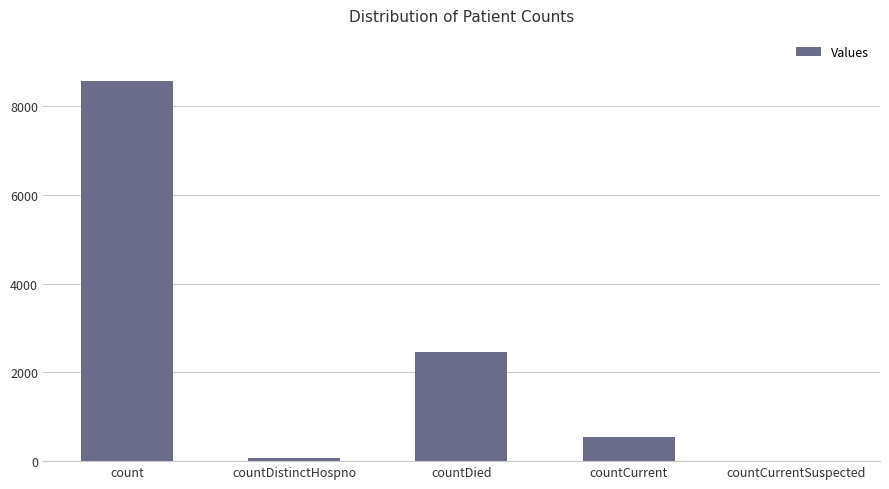

Are the bars grouped side by side (vs. stacked)?

No